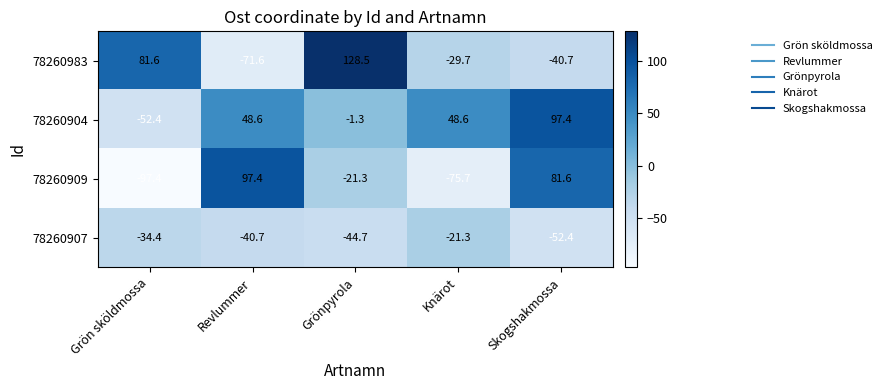

Reading left to right, extract all data points from this chart.

78260983: 81.6	-71.6	128.5	-29.7	-40.7
78260904: -52.4	48.6	-1.3	48.6	97.4
78260909: -97.4	97.4	-21.3	-75.7	81.6
78260907: -34.4	-40.7	-44.7	-21.3	-52.4